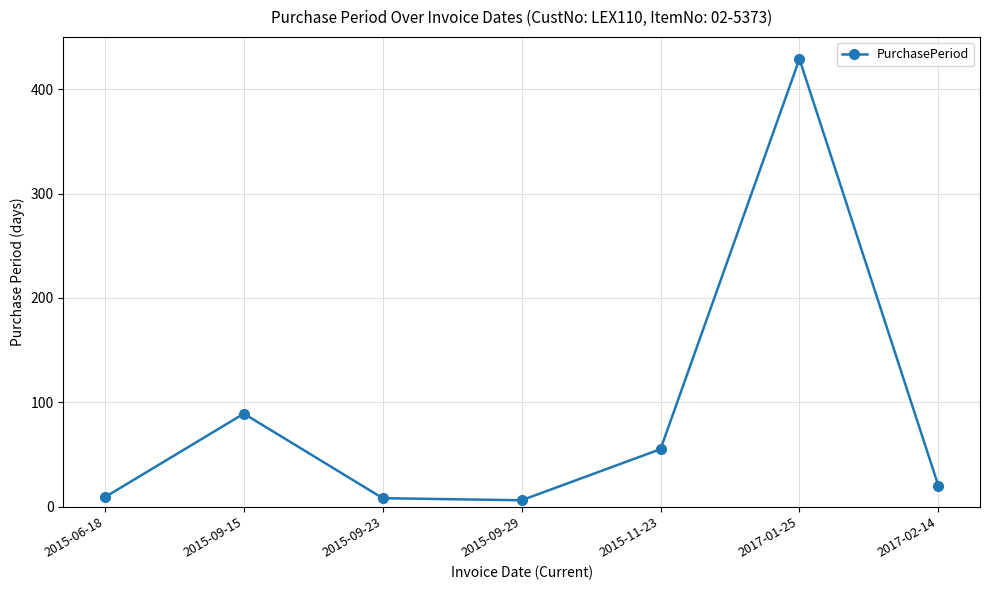

Which has a higher value, 2015-09-15 or 2017-01-25?

2017-01-25